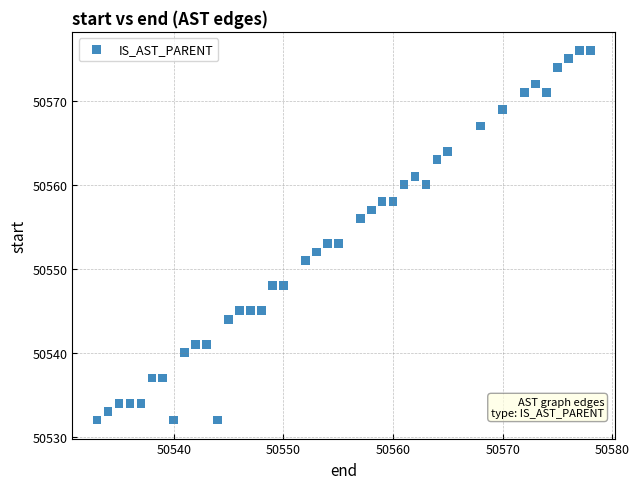

What is the range of Y values (max minus min)?

44